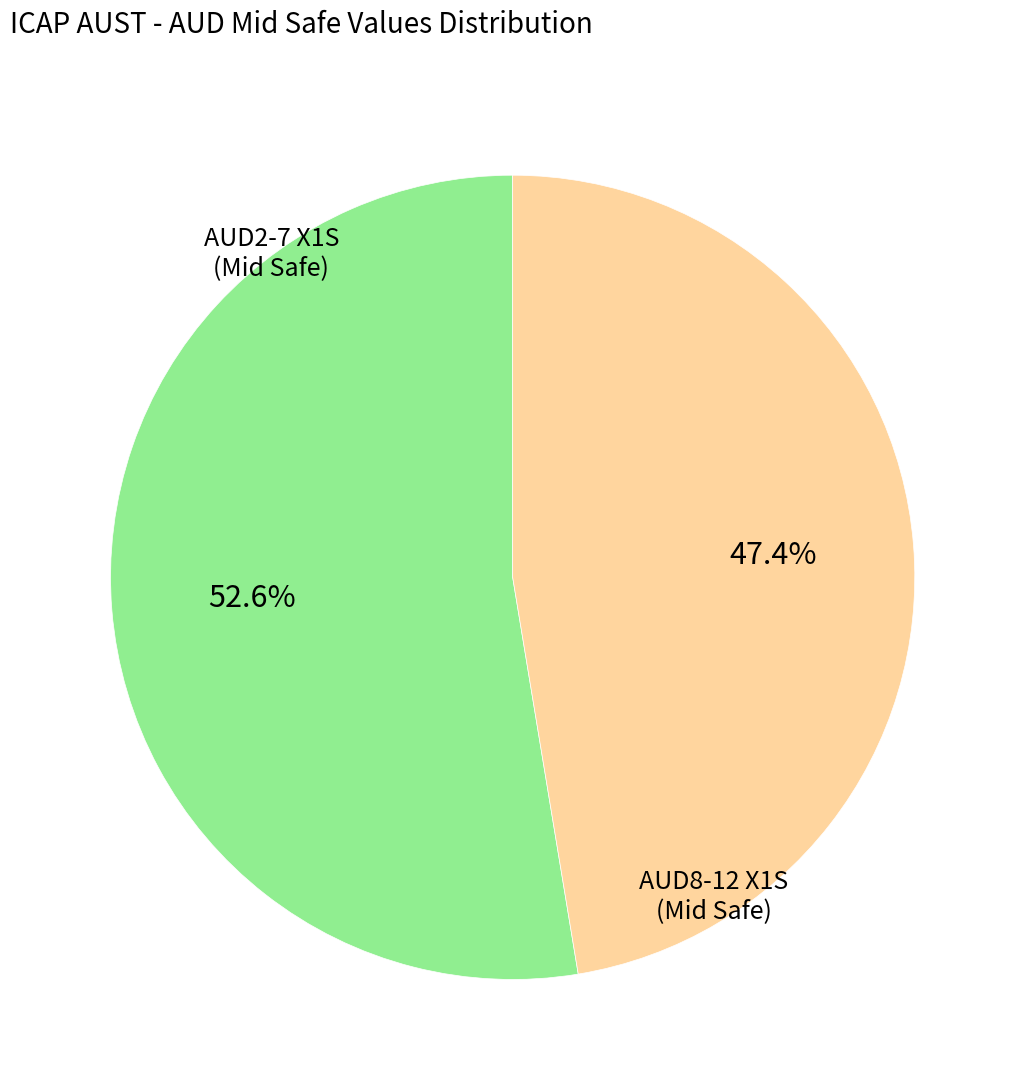

Is AUD2-7 X1S (Mid Safe) the majority of the pie?

Yes